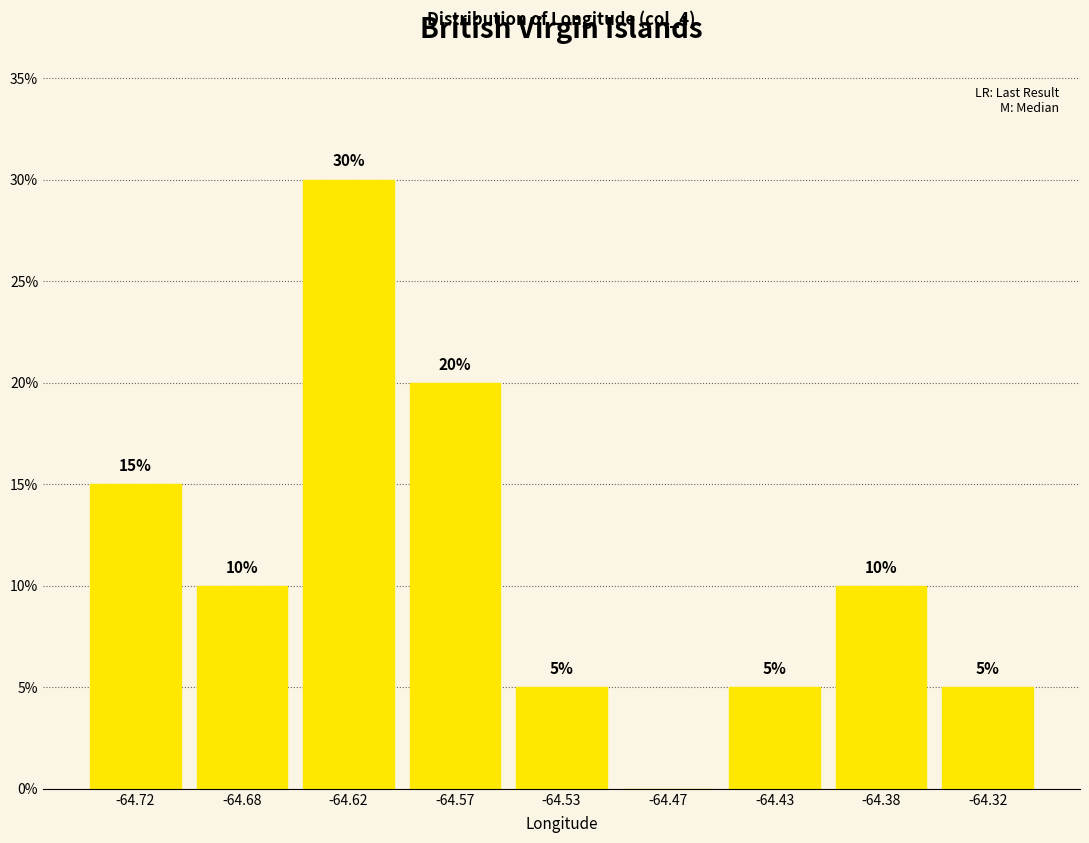

Reading left to right, extract all data points from this chart.

-64.72=15	-64.68=10	-64.62=30	-64.57=20	-64.53=5	-64.47=0	-64.43=5	-64.38=10	-64.32=5